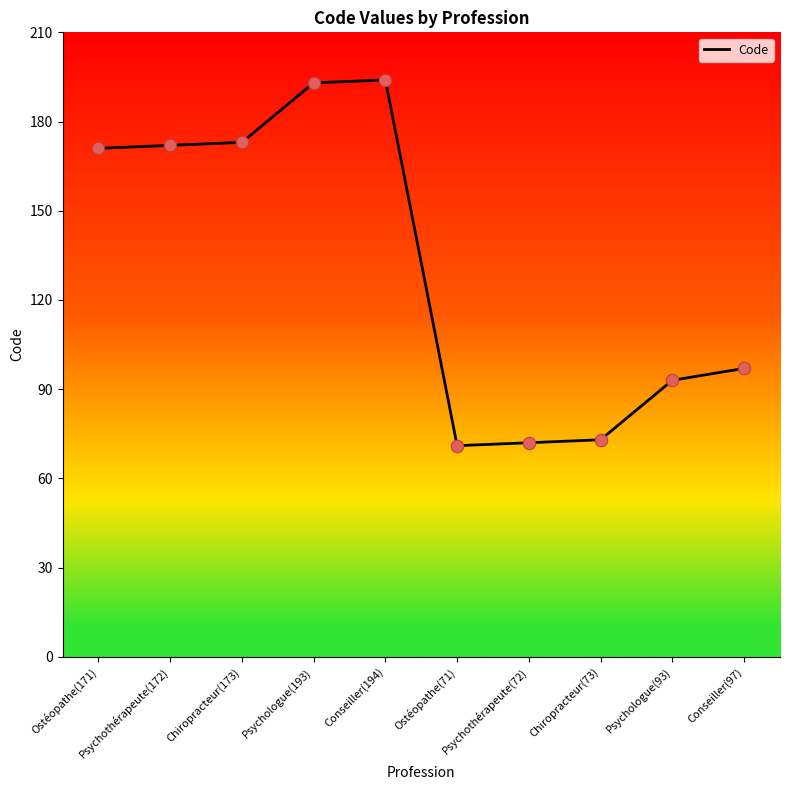

What is the change in value from Ostéopathe(171) to Ostéopathe(71)?

-100